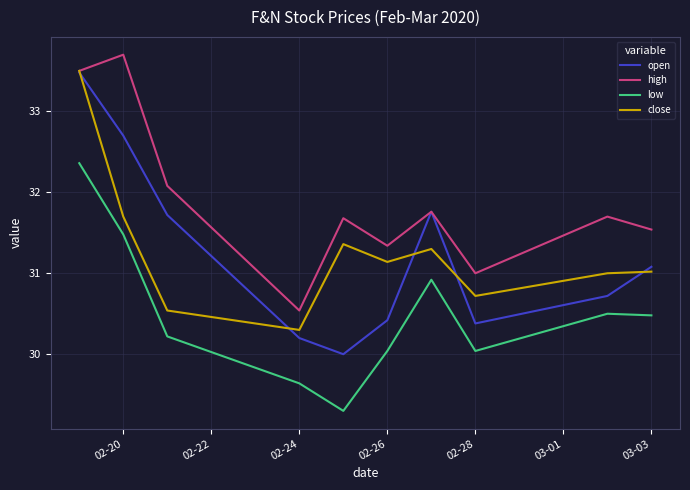

True or false: open has more than 0 points higher than both neighbors.

True